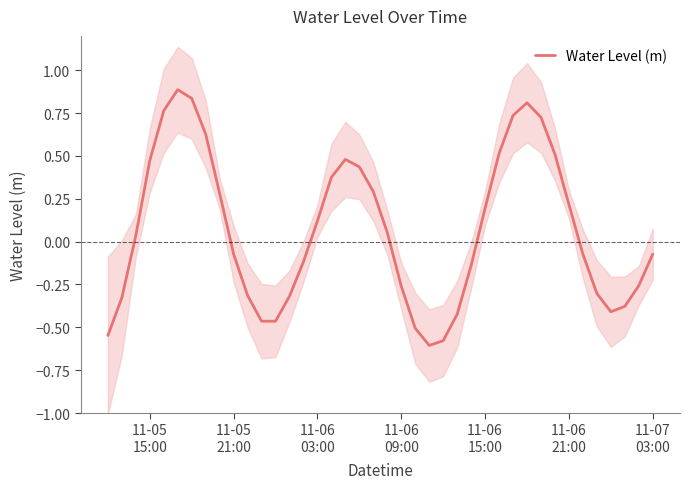

How many interior local peaks (higher than both neighbors) does the data have?

3